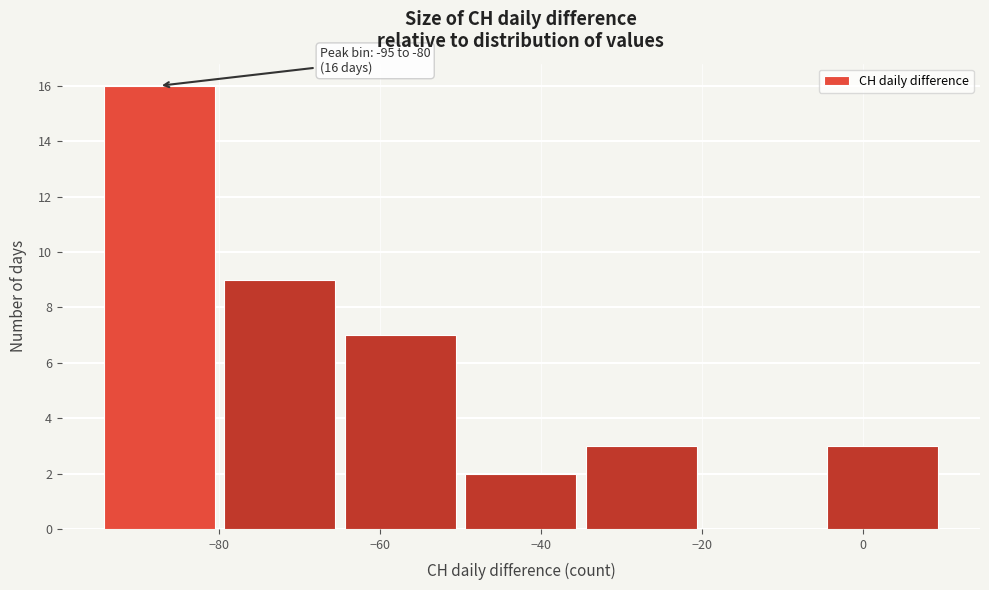

Which range on the x-axis has the tallest bar?

-95 to -80